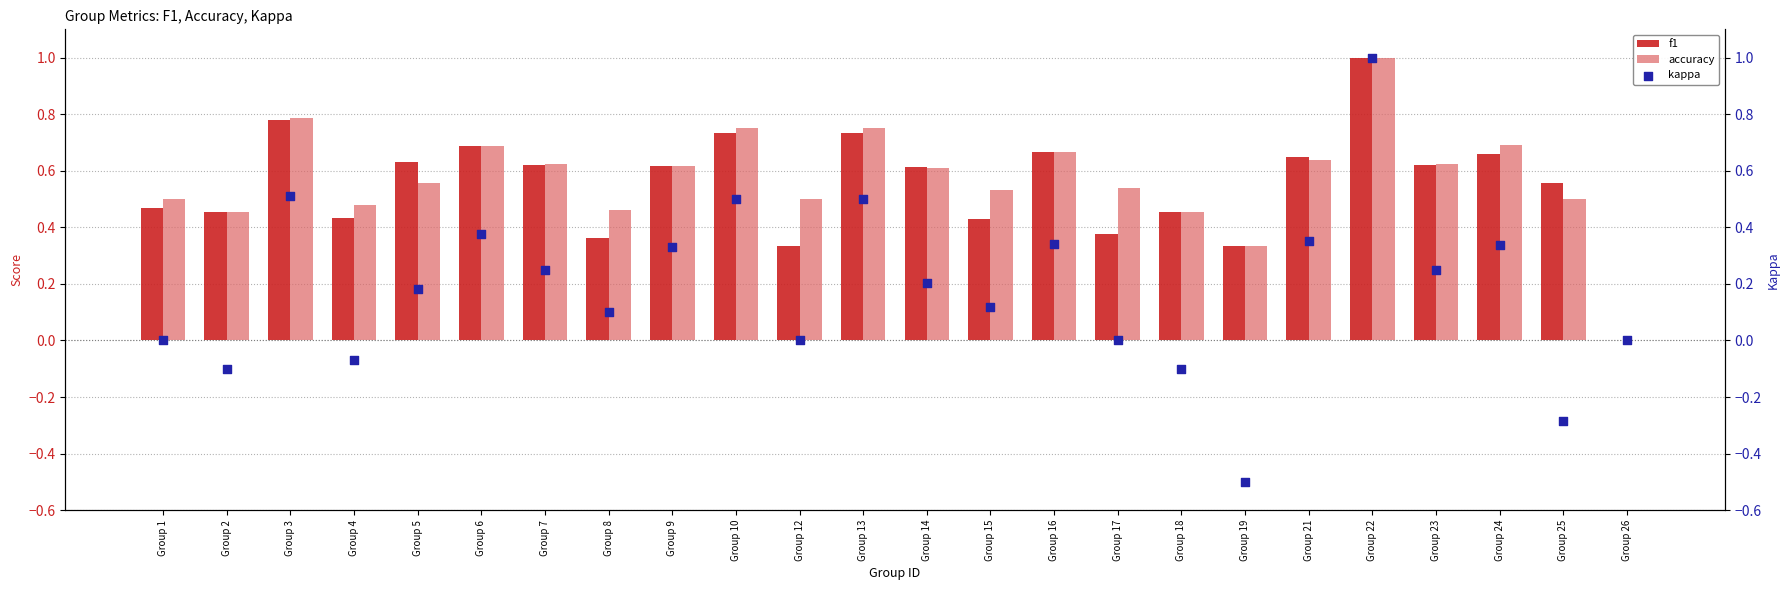

Which series reaches the maximum Y coordinate?

f1